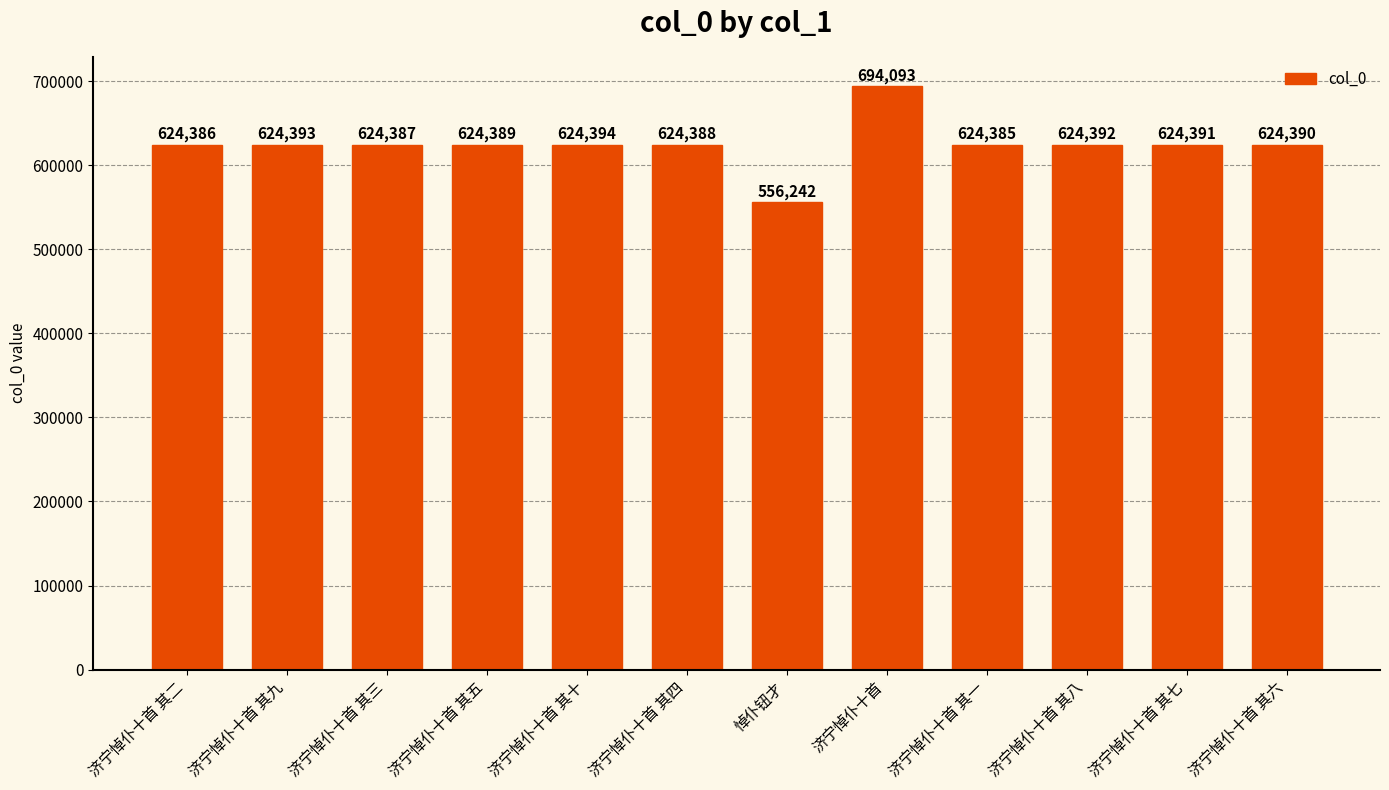

What is the ratio of the value at 济宁悼仆十首 其八 to the value at 济宁悼仆十首 其二?

1.0